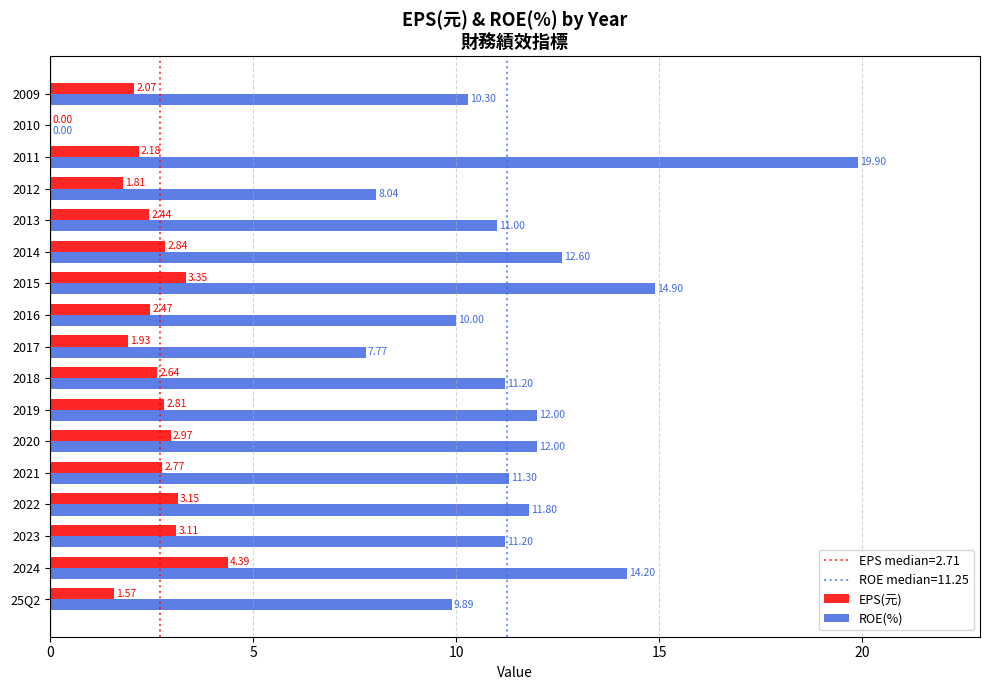

Which category has the highest value in the ROE(%) series?

2011